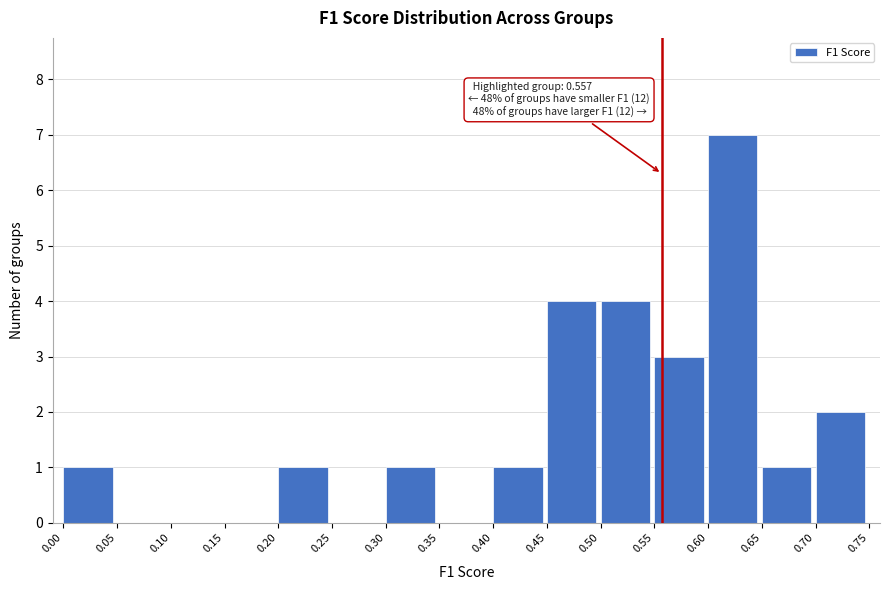

Over which range of the x-axis is the bar tallest?

0.60 to 0.65